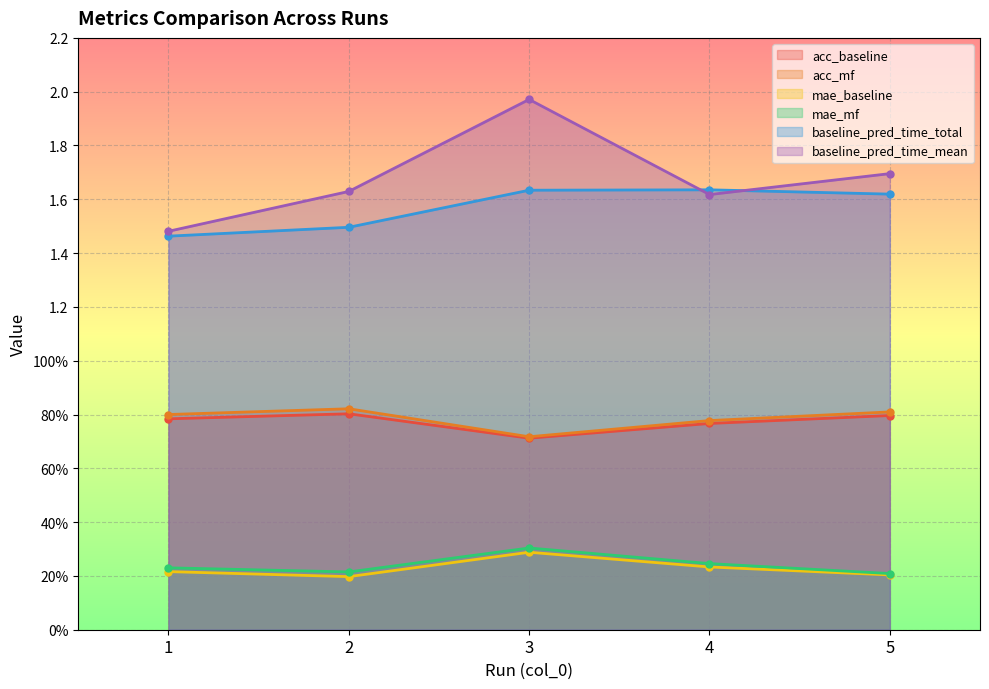

True or false: acc_baseline has a value of 0.7 at 3.

True